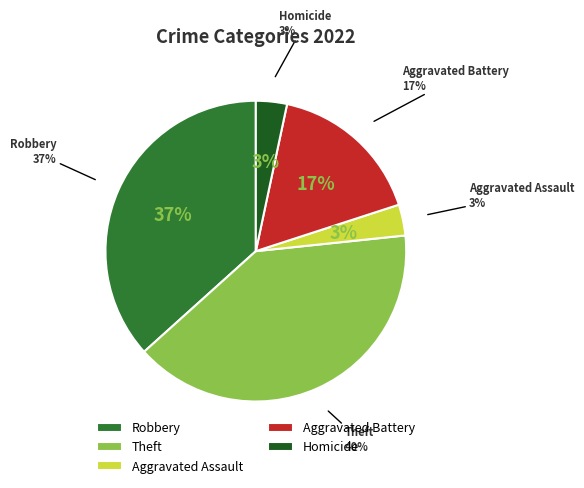

True or false: Aggravated Assault accounts for 1% of the total.

False